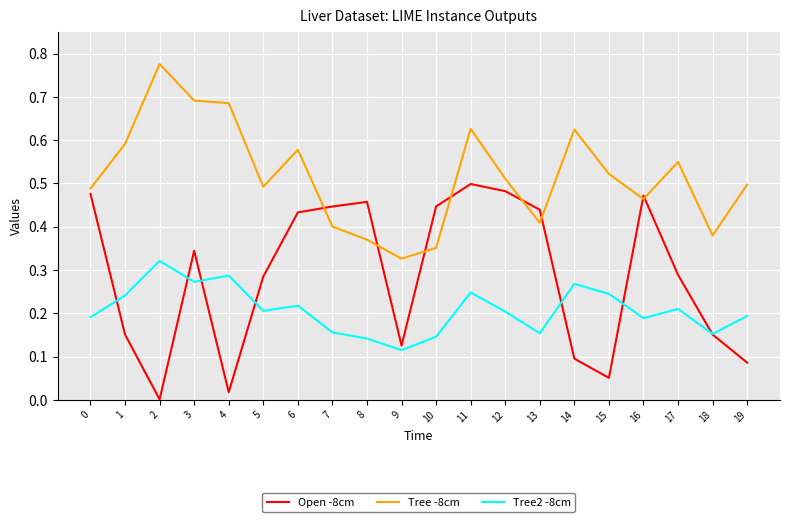

Between 0 and 13, which series saw the biggest shift?

Tree -8cm